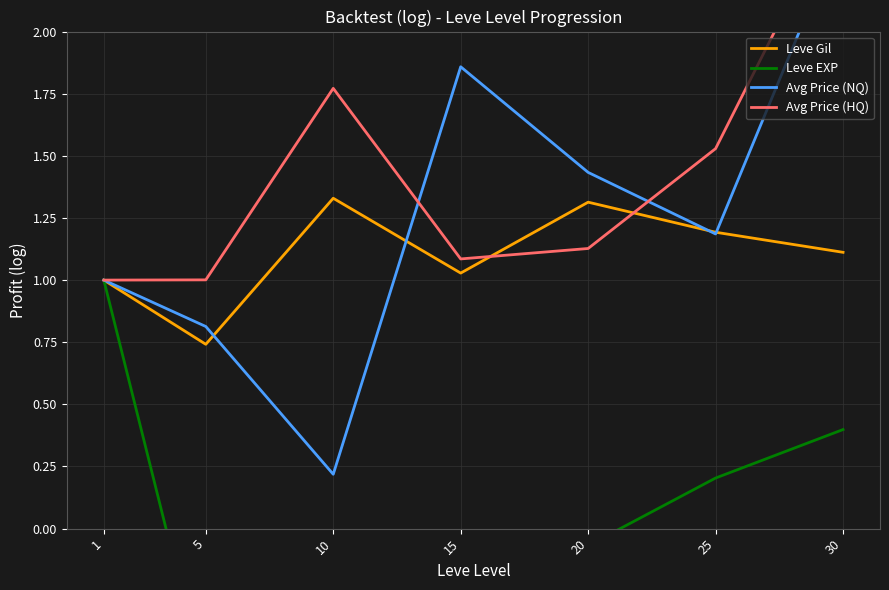

The Leve Gil series shows 2.1 at 20. True or false?

False